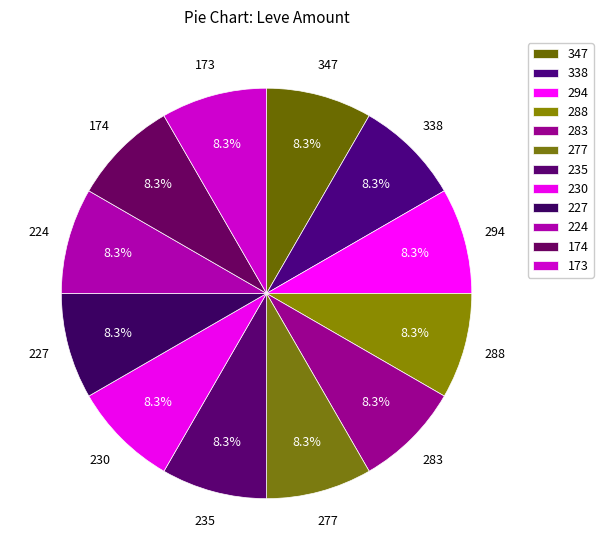

How many slices are in this pie chart?

12